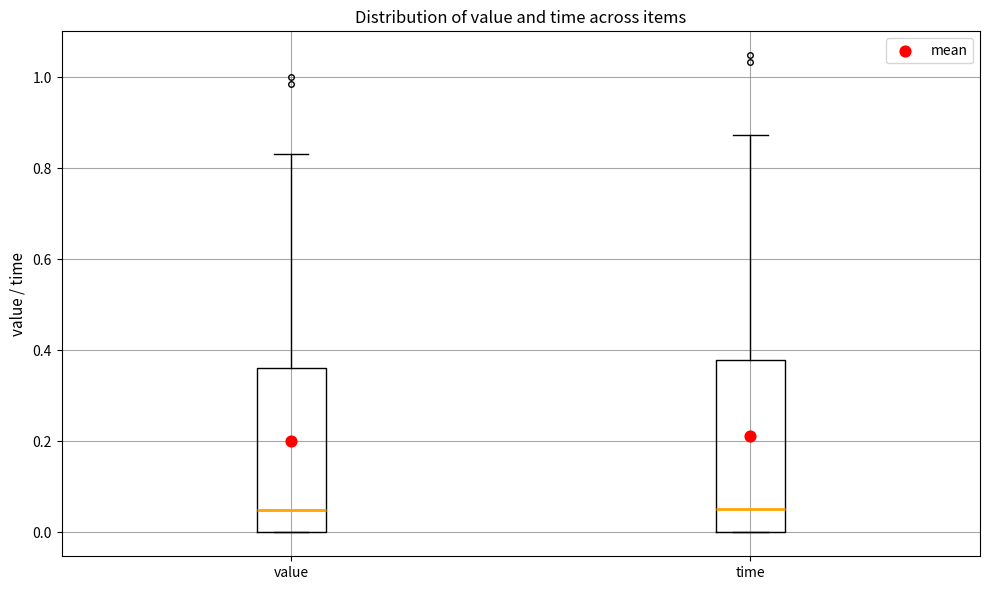

Reading left to right, transcribe this box plot: for each box, give where its median line is, the range the box spans, and where its two whiskers end, as read against the y-axis. The values are not printed on the chart, so give them approximately, as read against the axis.

value: median 0.04, box 0.00 to 0.36, whiskers 0.00 to 0.84
time: median 0.06, box 0.00 to 0.38, whiskers 0.00 to 0.88